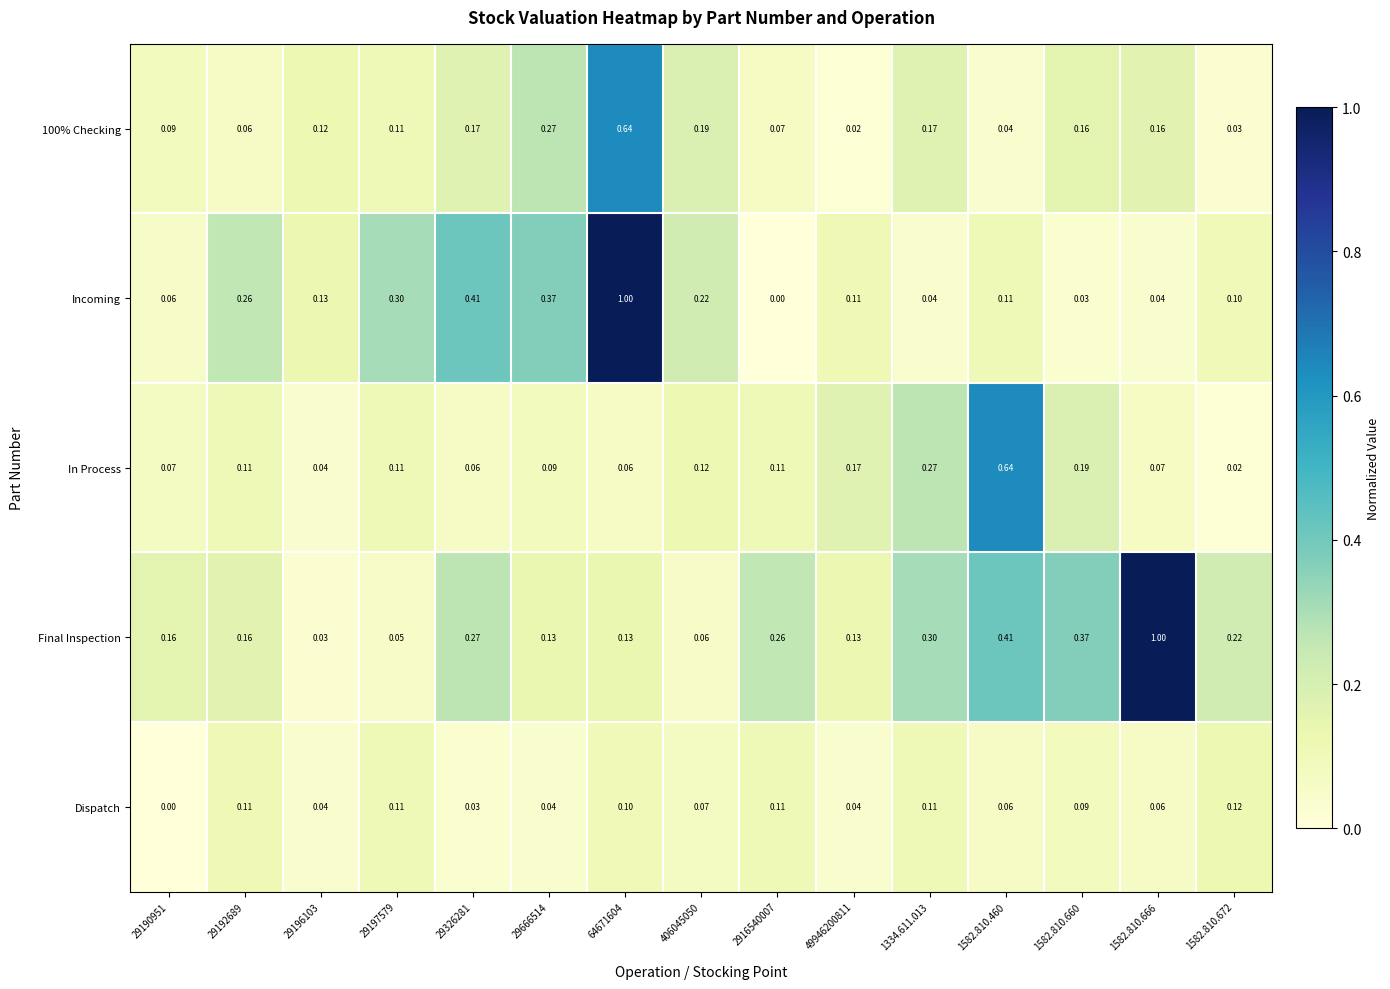

Between 29190951 and 1582.810.672, which series saw the biggest shift?

Dispatch